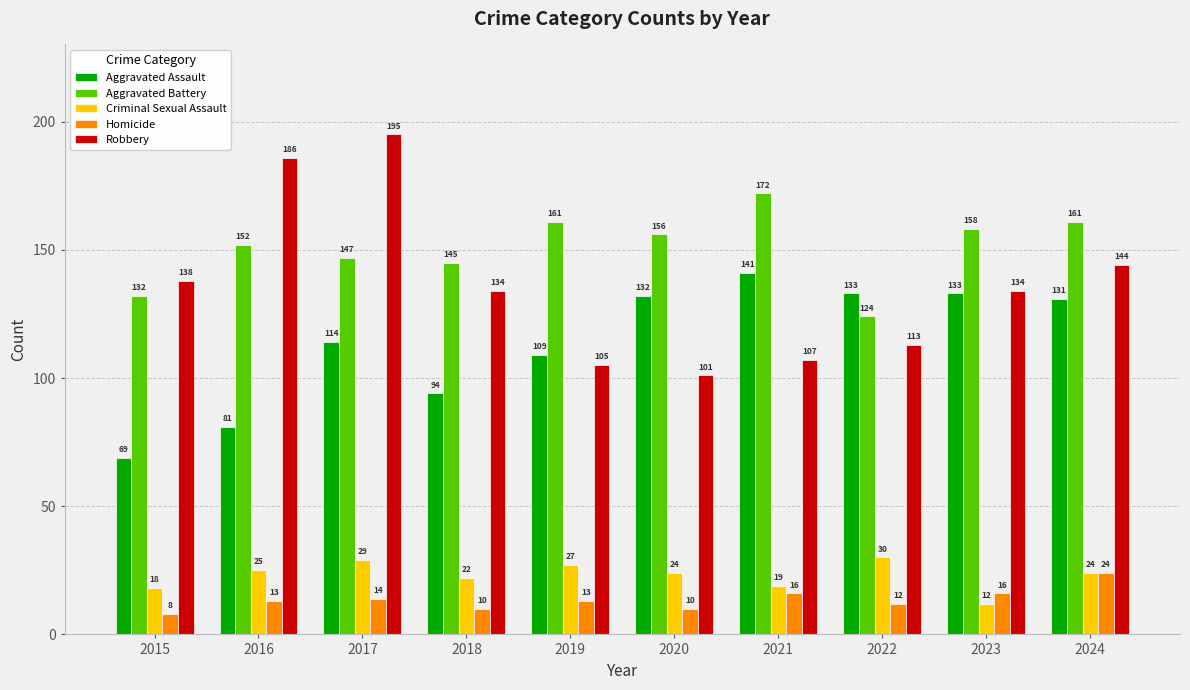

Reading left to right, extract all data points from this chart.

Aggravated Assault: 69	81	114	94	109	132	141	133	133	131
Aggravated Battery: 132	152	147	145	161	156	172	124	158	161
Criminal Sexual Assault: 18	25	29	22	27	24	19	30	12	24
Homicide: 8	13	14	10	13	10	16	12	16	24
Robbery: 138	186	195	134	105	101	107	113	134	144